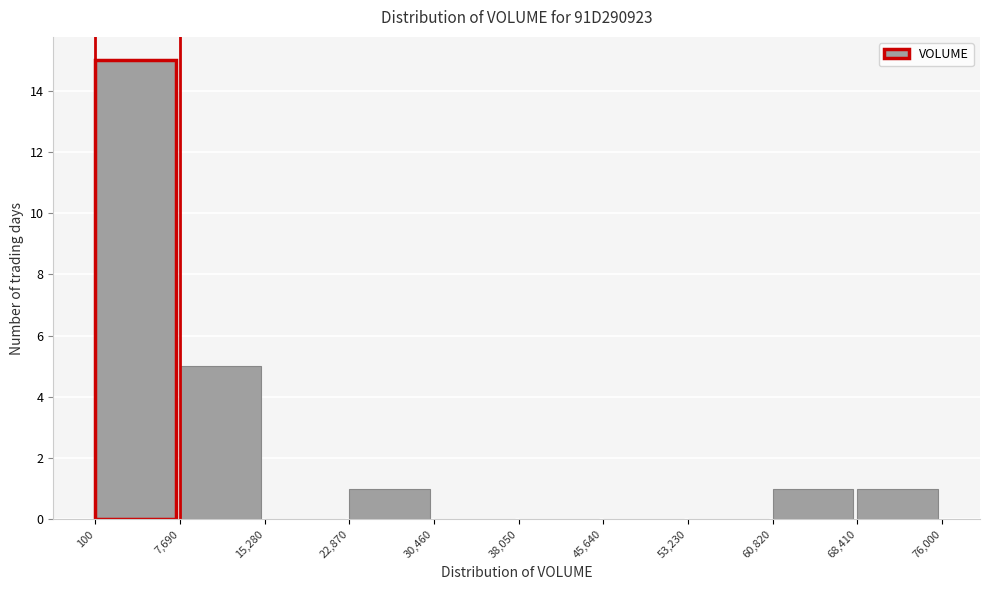

Reading left to right, list every bar in this chart as the range it spans on the x-axis followed by its height. The values are not printed on the chart, so give them approximately, as read against the axis.

100 to 7,690: 15
7,690 to 15,280: 5
15,280 to 22,870: 0
22,870 to 30,460: 1
30,460 to 38,050: 0
38,050 to 45,640: 0
45,640 to 53,230: 0
53,230 to 60,820: 0
60,820 to 68,410: 1
68,410 to 76,000: 1